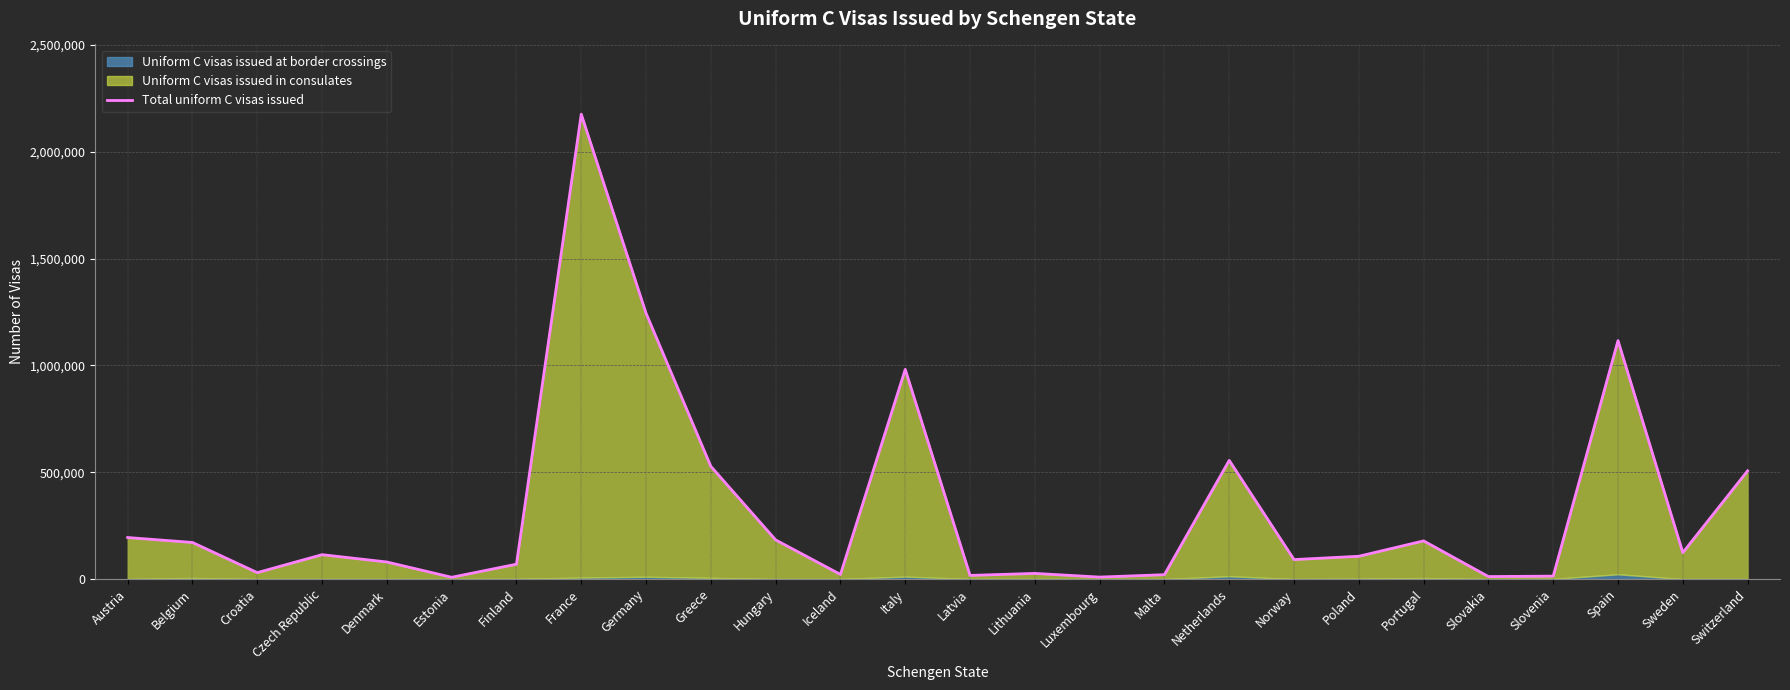

Is it true that the value at Sweden is 123611?

True